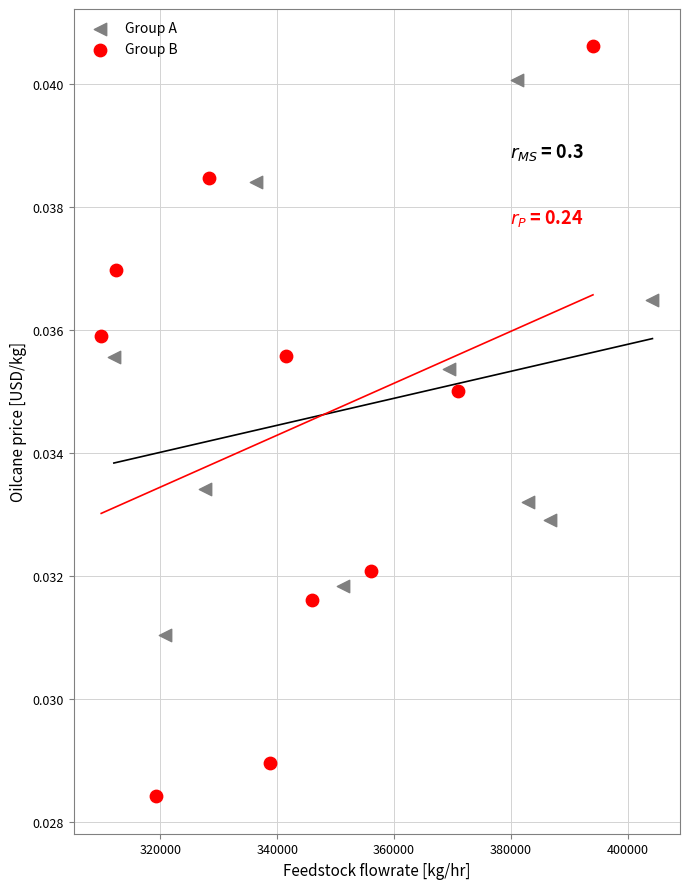

Which series contains the lowest Y value?

Group B